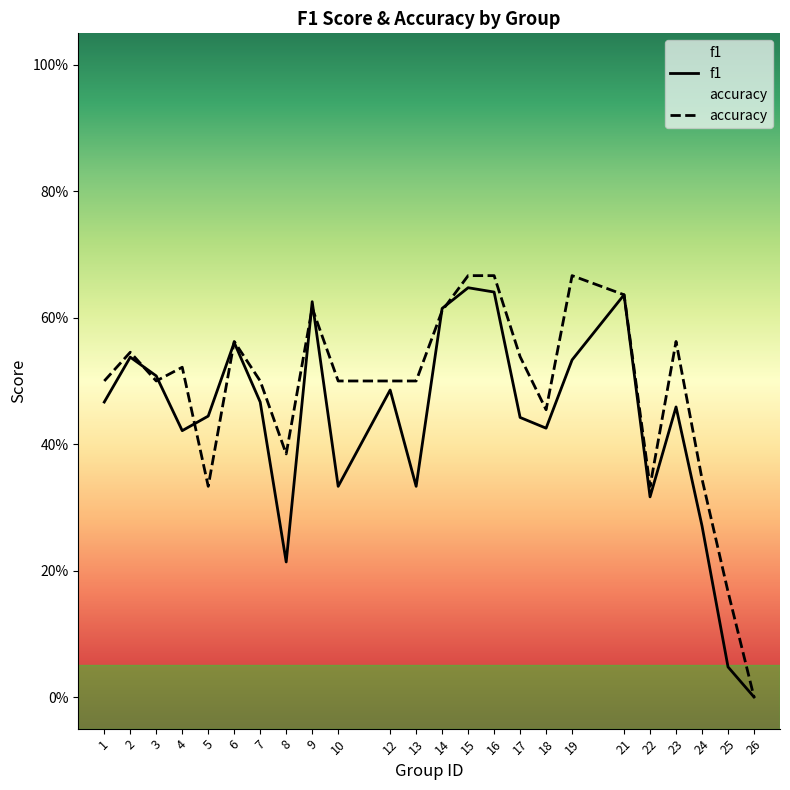

Does the chart have visible grid lines?

No